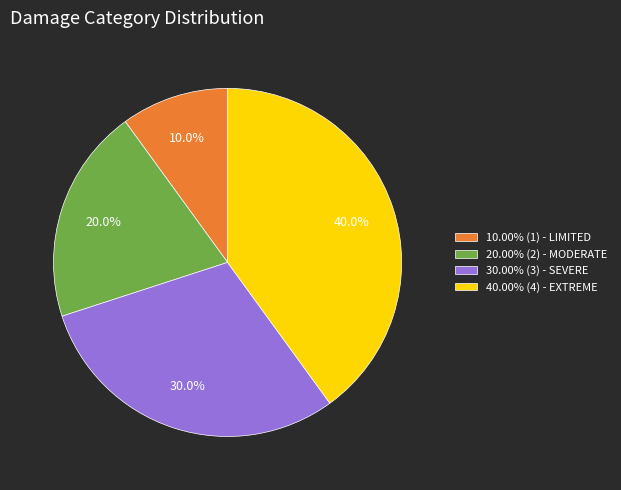

Do 20.00% (2) - MODERATE and 40.00% (4) - EXTREME together represent more than half of the pie?

Yes